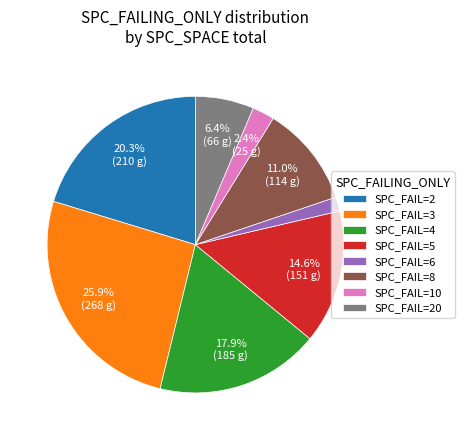

Which has a higher value, SPC_FAIL=2 or SPC_FAIL=8?

SPC_FAIL=2